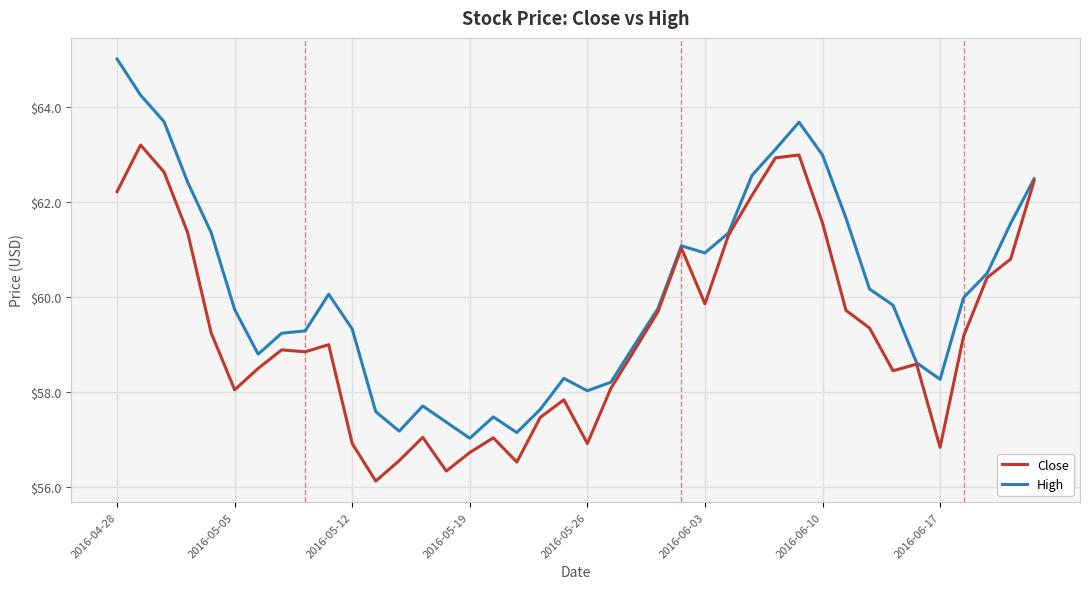

Which series has the widest spread of values?

High